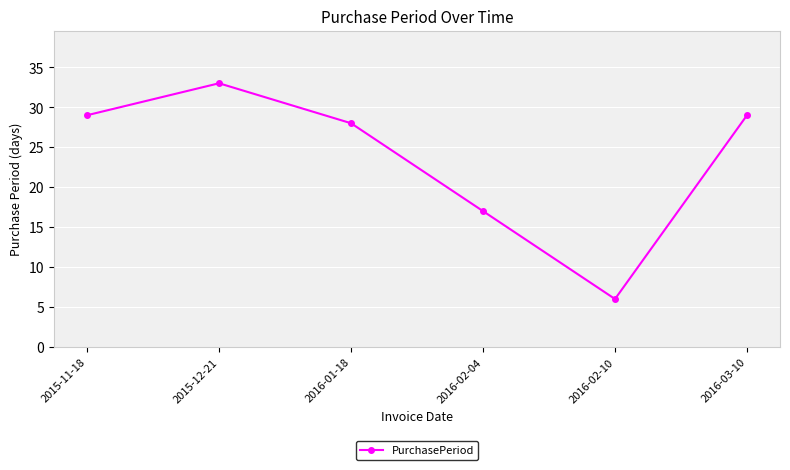

Is it true that the value at 2015-12-21 is 53?

False